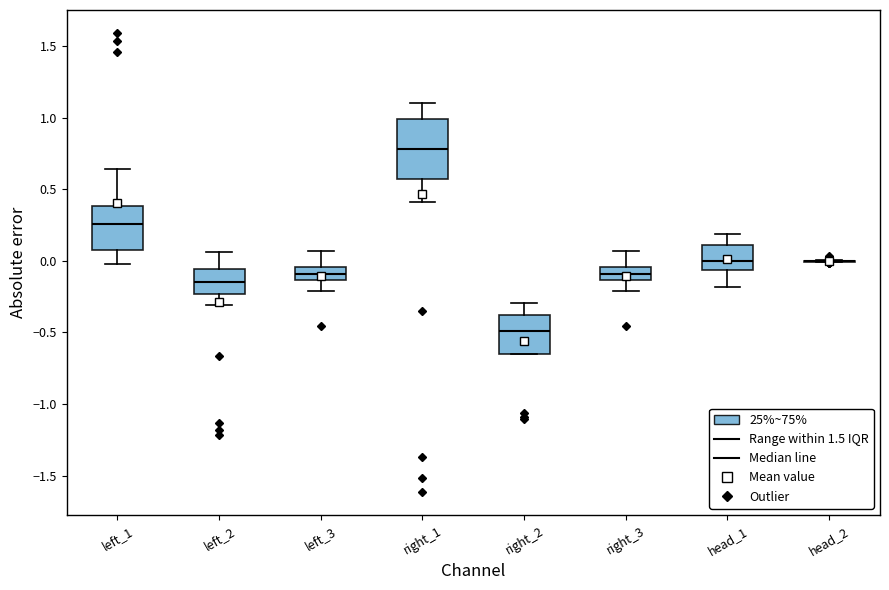

Reading left to right, transcribe this box plot: for each box, give where its median line is, the range the box spans, and where its two whiskers end, as read against the y-axis. The values are not printed on the chart, so give them approximately, as read against the axis.

left_1: median 0.25, box 0.05 to 0.40, whiskers 0.00 to 0.65
left_2: median -0.15, box -0.25 to -0.05, whiskers -0.30 to 0.05
left_3: median -0.10, box -0.15 to -0.05, whiskers -0.20 to 0.05
right_1: median 0.80, box 0.60 to 1.00, whiskers 0.40 to 1.10
right_2: median -0.50, box -0.65 to -0.40, whiskers -0.65 to -0.30
right_3: median -0.10, box -0.15 to -0.05, whiskers -0.20 to 0.05
head_1: median 0.00, box -0.05 to 0.10, whiskers -0.20 to 0.20
head_2: box collapsed to a line at 0.00, whiskers 0.00 to 0.00